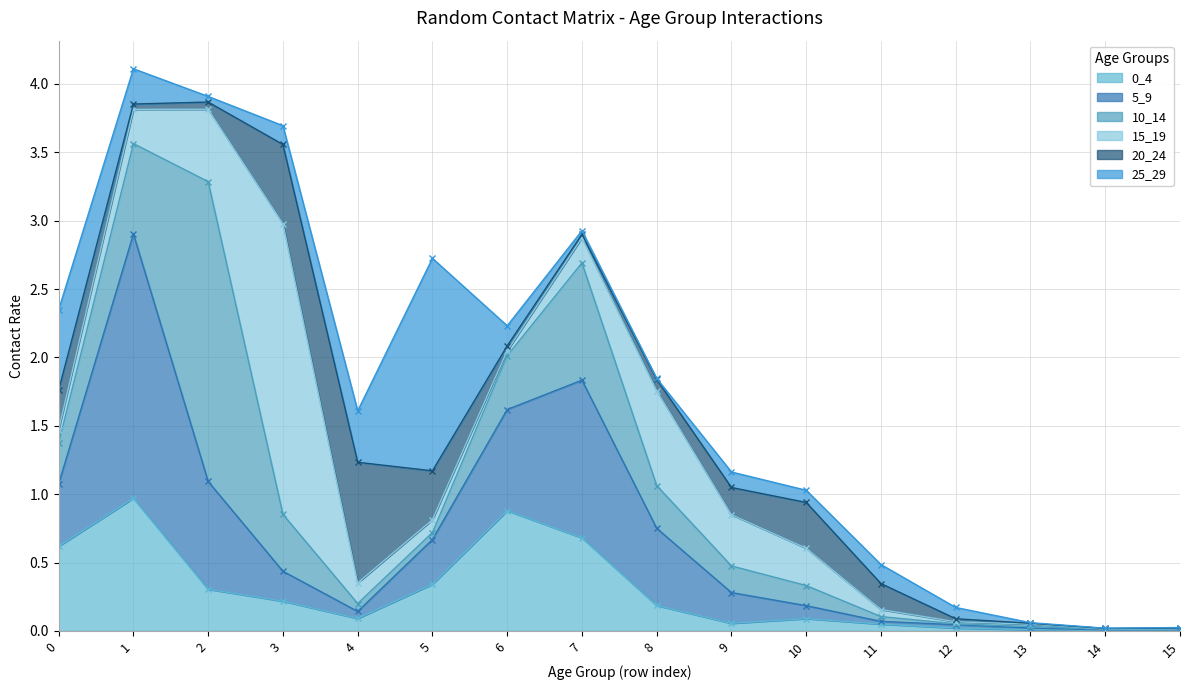

Which series has the largest range (max minus min)?

10_14